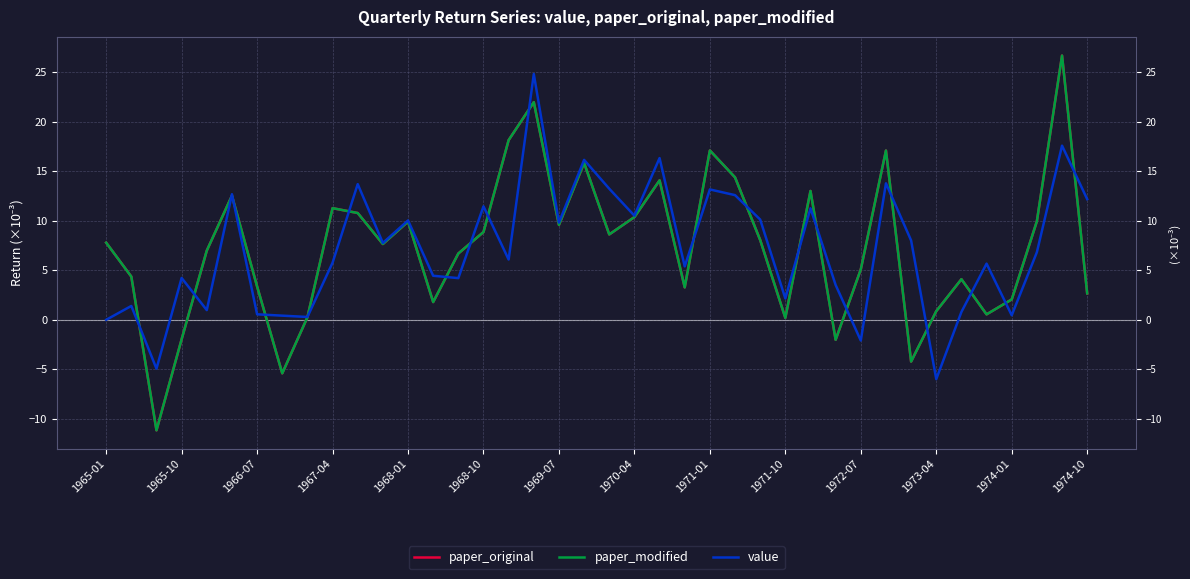

True or false: paper_original and paper_modified intersect in this chart.

False